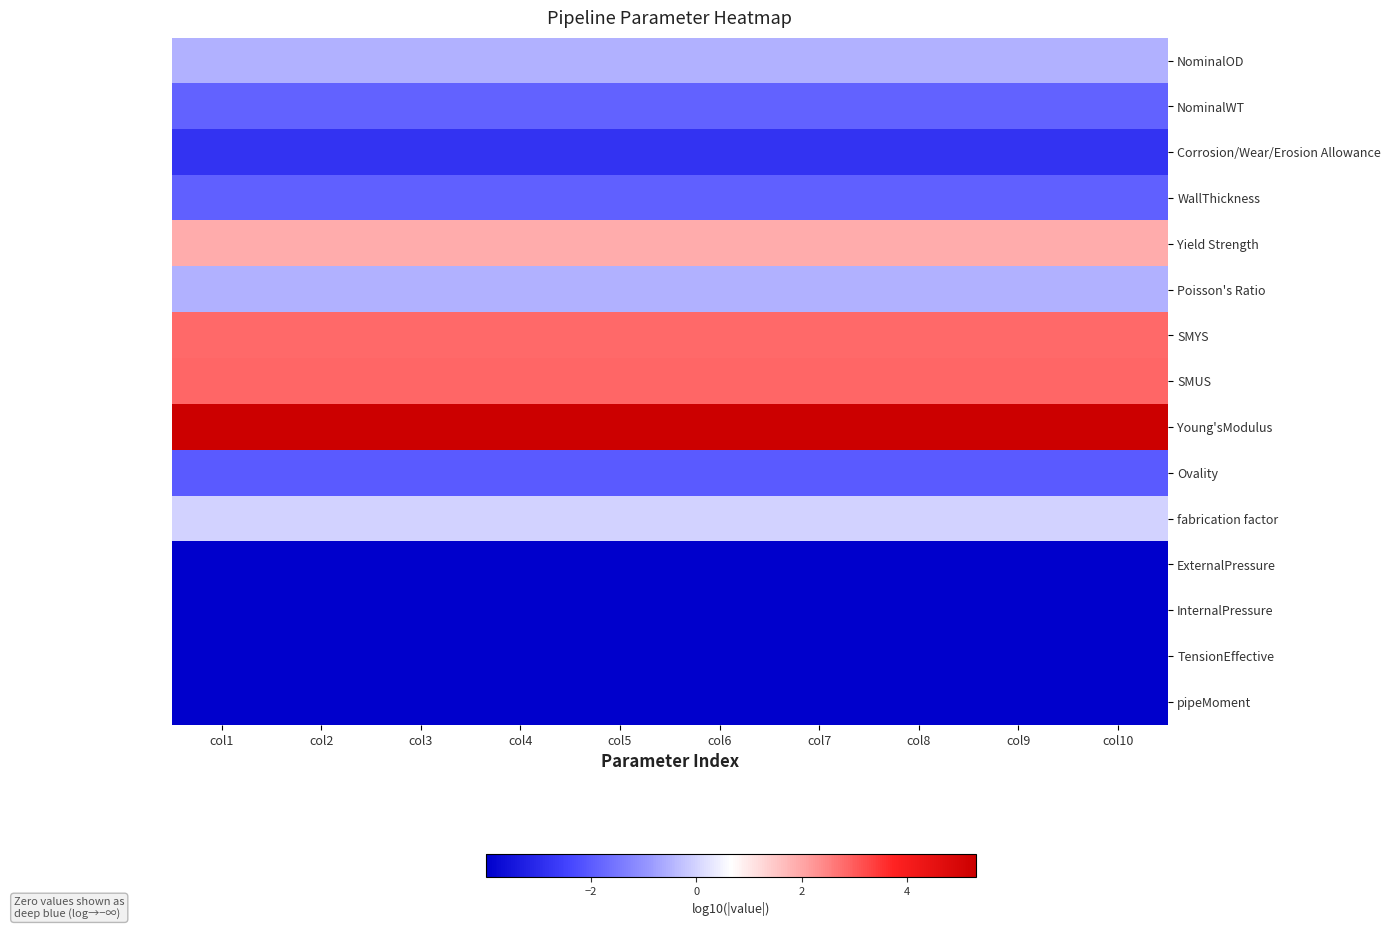

How many series are shown in this chart?

15